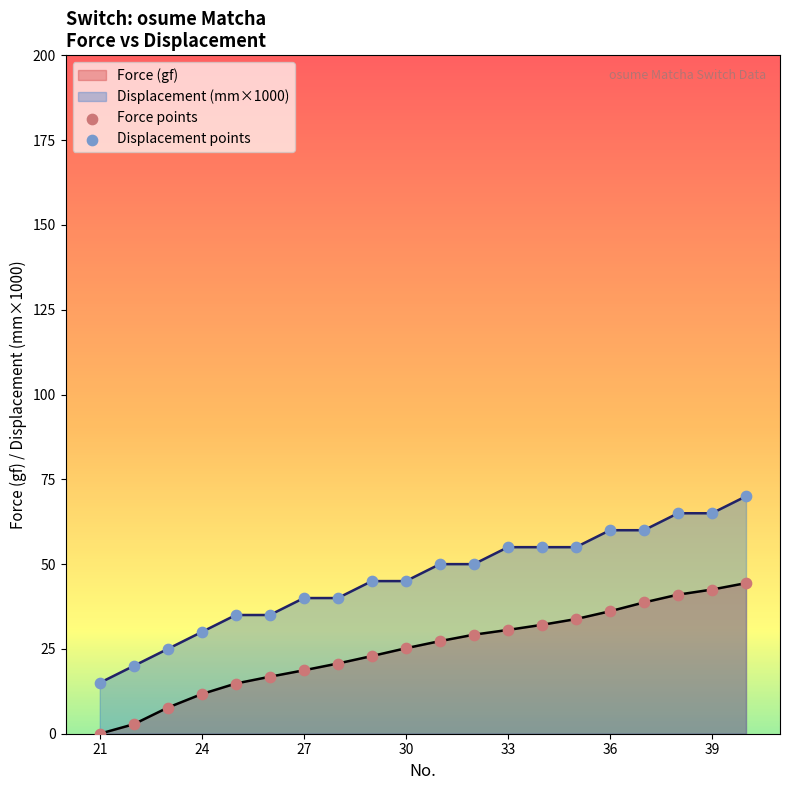

Which series has the largest total across all categories?

Displacement (mm×1000)